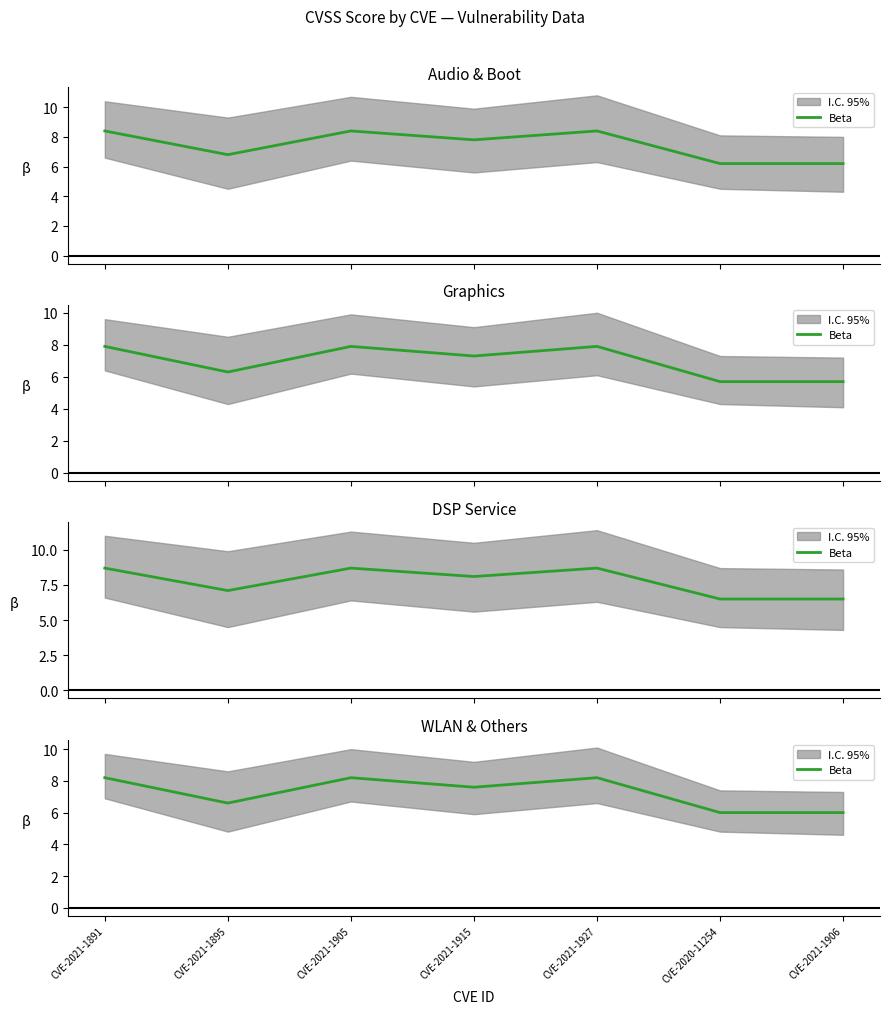

What is the sum of the values at CVE-2021-1905 and CVE-2020-11254?

14.2